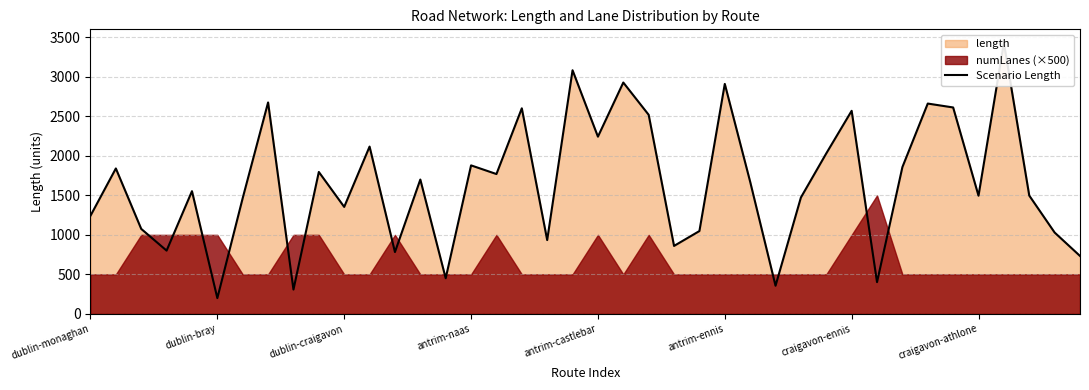

What is the maximum value shown in the chart?

3430.4